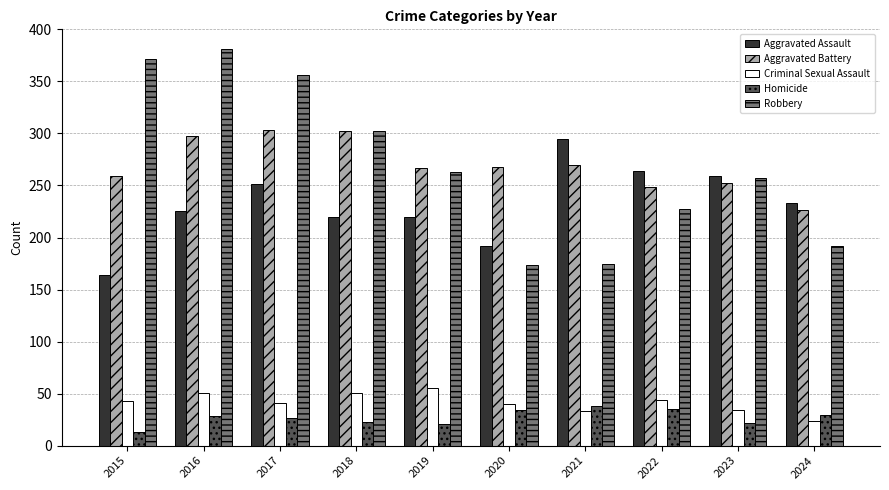

At which label does Criminal Sexual Assault reach its peak?

2019